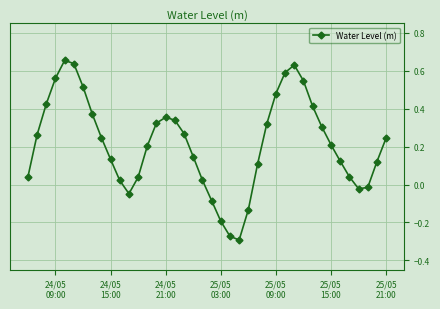

How many points are higher than both their immediate neighbors (excluding endpoints)?

3